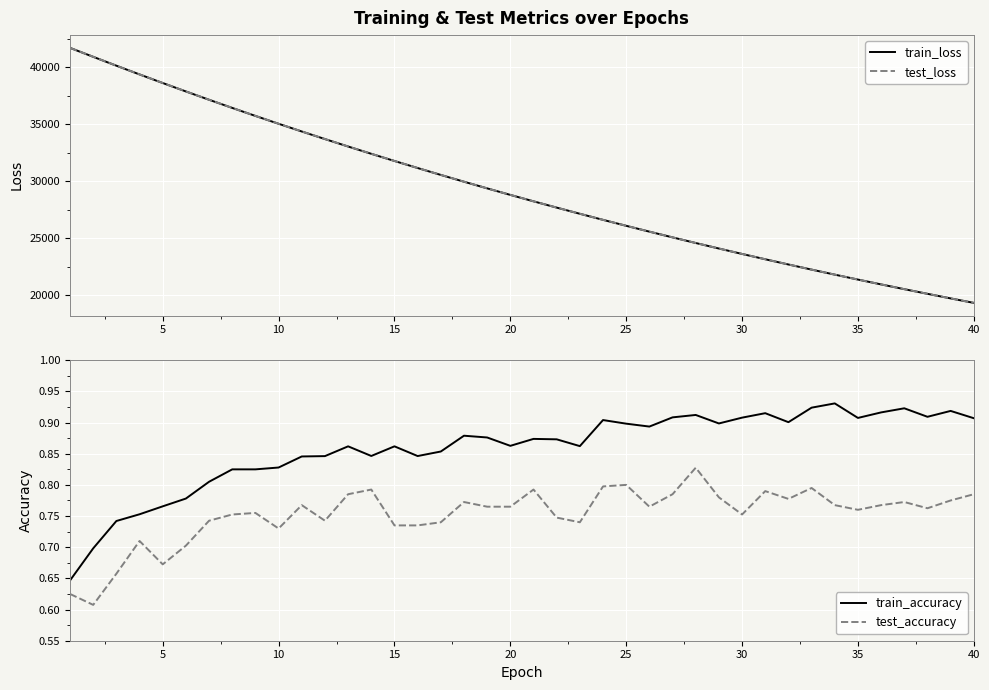

True or false: test_accuracy and train_accuracy intersect in this chart.

False